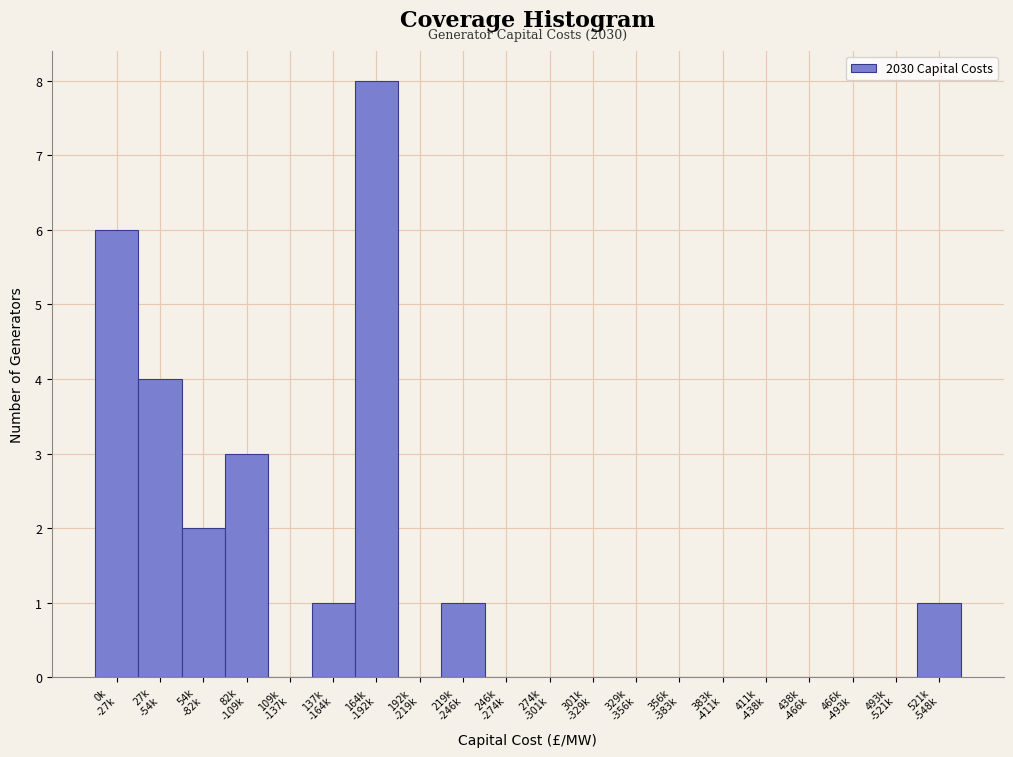

What is the sum of all values?

26